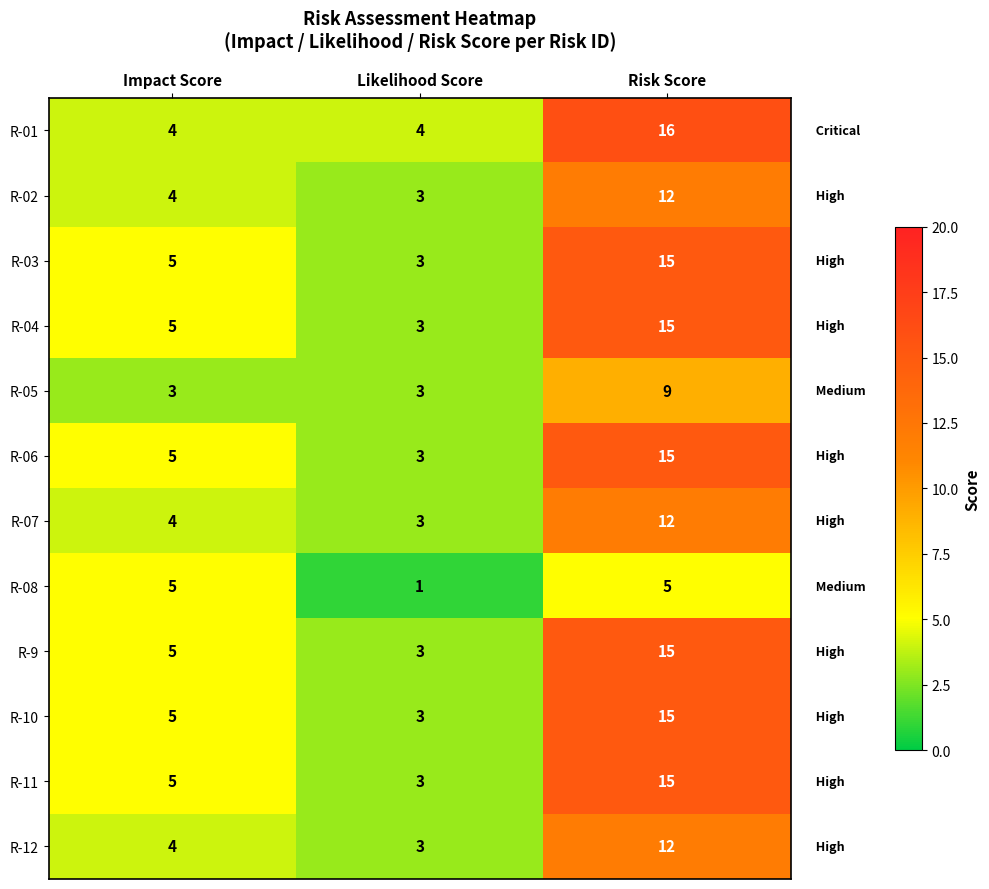

What is the maximum value for R-01?

16